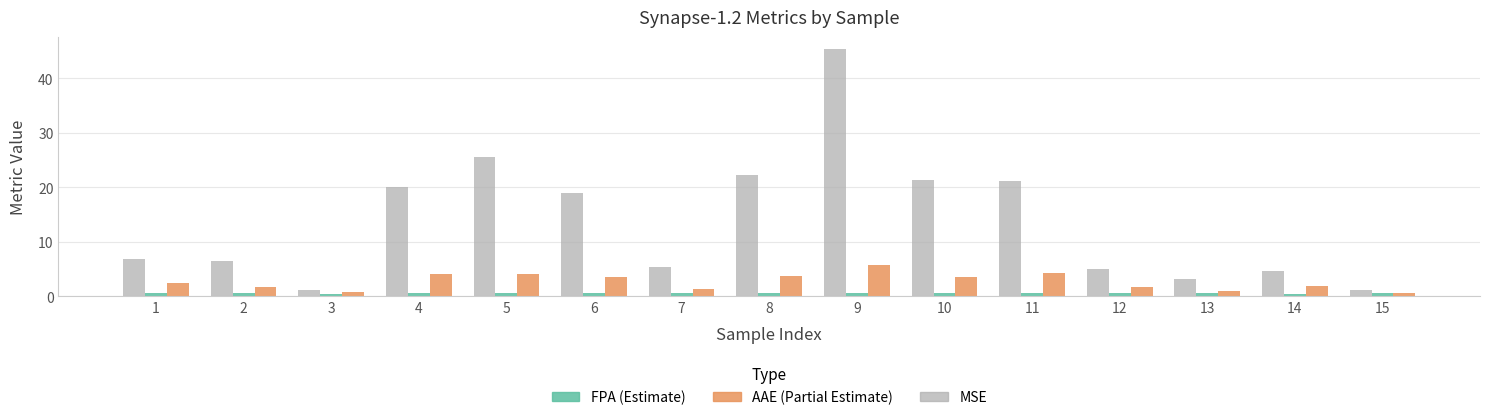

At which category is the sum across all series the highest?

9